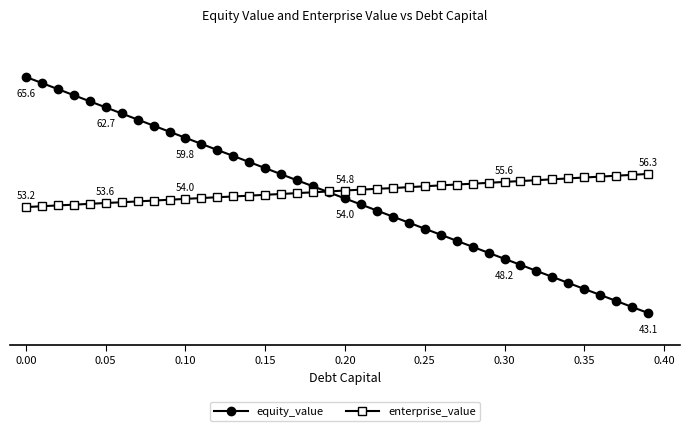

Does the chart have visible grid lines?

No